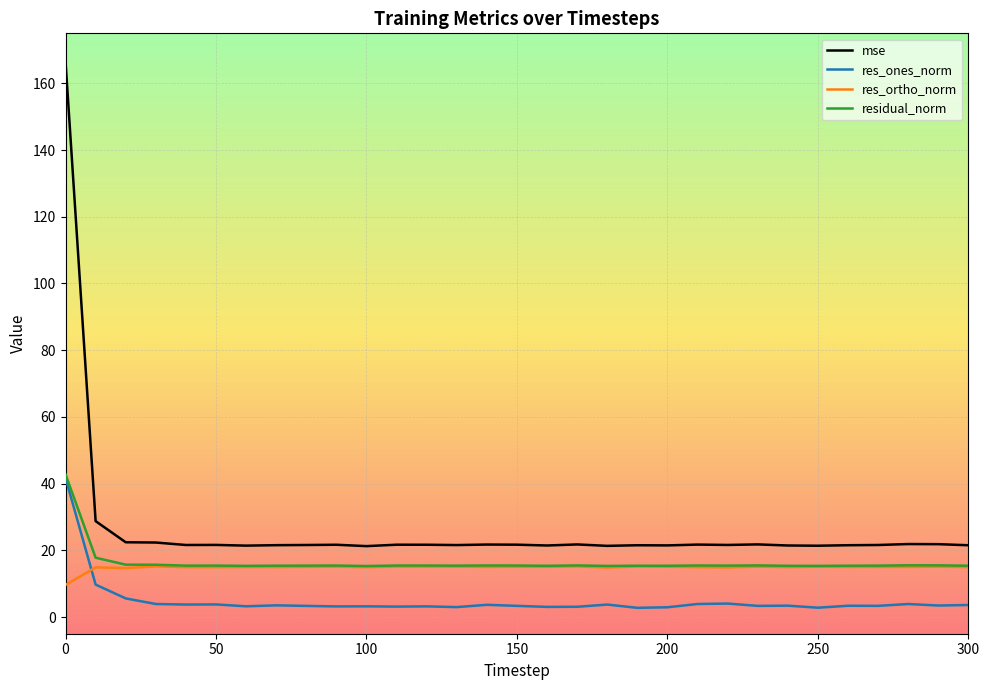

Which series has the largest range (max minus min)?

mse